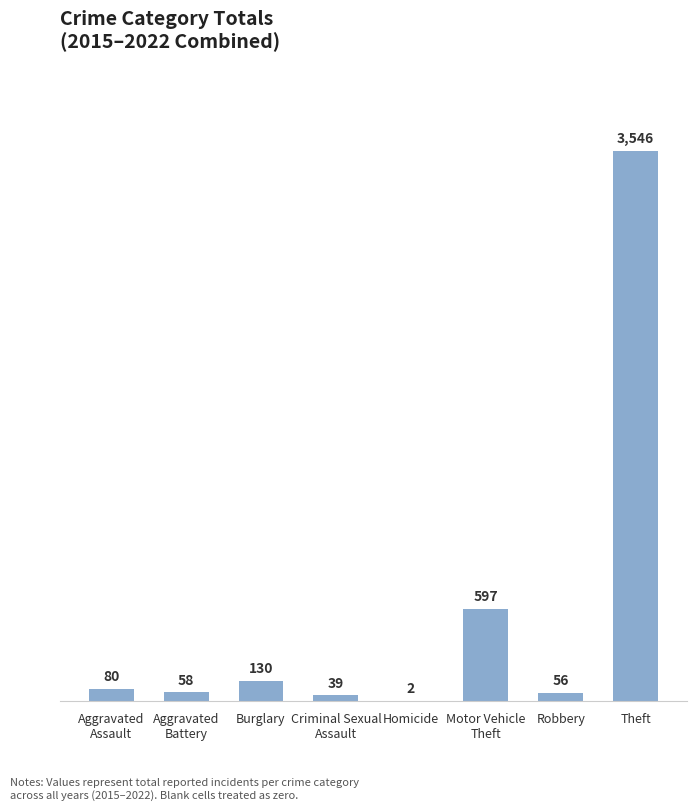

What is the sum of all values?

4508